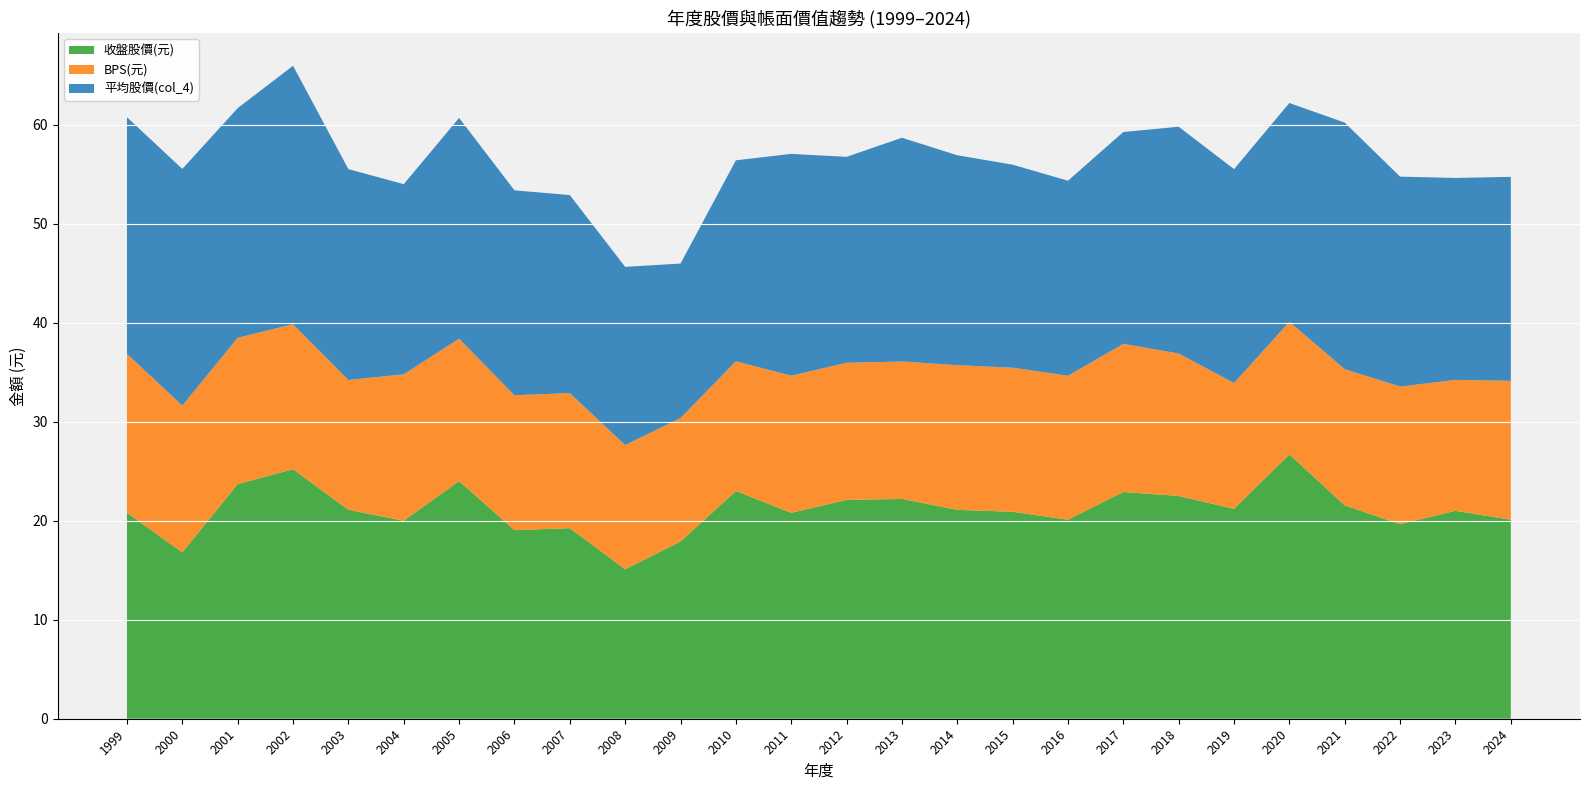

Reading left to right, what are all the values shown in this chart?

平均股價(col_4): 1999=23.9	2000=23.9	2001=23.2	2002=26.1	2003=21.3	2004=19.2	2005=22.3	2006=20.7	2007=20.0	2008=18.0	2009=15.6	2010=20.3	2011=22.4	2012=20.8	2013=22.6	2014=21.2	2015=20.5	2016=19.7	2017=21.4	2018=22.9	2019=21.6	2020=22.1	2021=24.9	2022=21.2	2023=20.4	2024=20.6
BPS(元): 1999=16.1	2000=14.8	2001=14.8	2002=14.7	2003=13.1	2004=14.8	2005=14.4	2006=13.6	2007=13.6	2008=12.5	2009=12.5	2010=13.1	2011=13.8	2012=13.8	2013=13.9	2014=14.6	2015=14.6	2016=14.5	2017=15.0	2018=14.4	2019=12.7	2020=13.4	2021=13.8	2022=13.9	2023=13.2	2024=14.0
收盤股價(元): 1999=20.8	2000=16.8	2001=23.7	2002=25.2	2003=21.1	2004=20.0	2005=24.0	2006=19.1	2007=19.2	2008=15.1	2009=17.9	2010=23.0	2011=20.8	2012=22.1	2013=22.2	2014=21.1	2015=20.9	2016=20.1	2017=22.9	2018=22.5	2019=21.2	2020=26.7	2021=21.6	2022=19.6	2023=21.0	2024=20.1